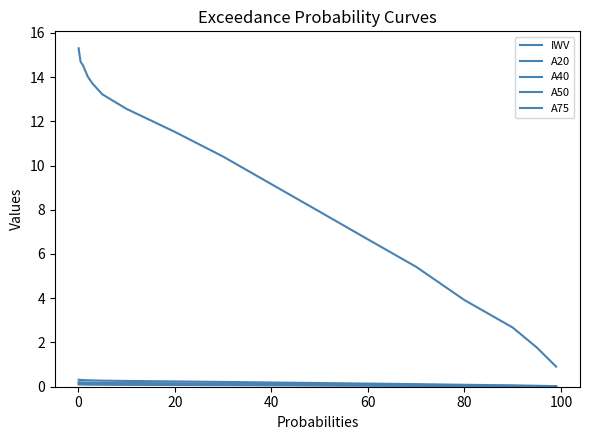

Does the chart display data point markers on the line(s)?

No